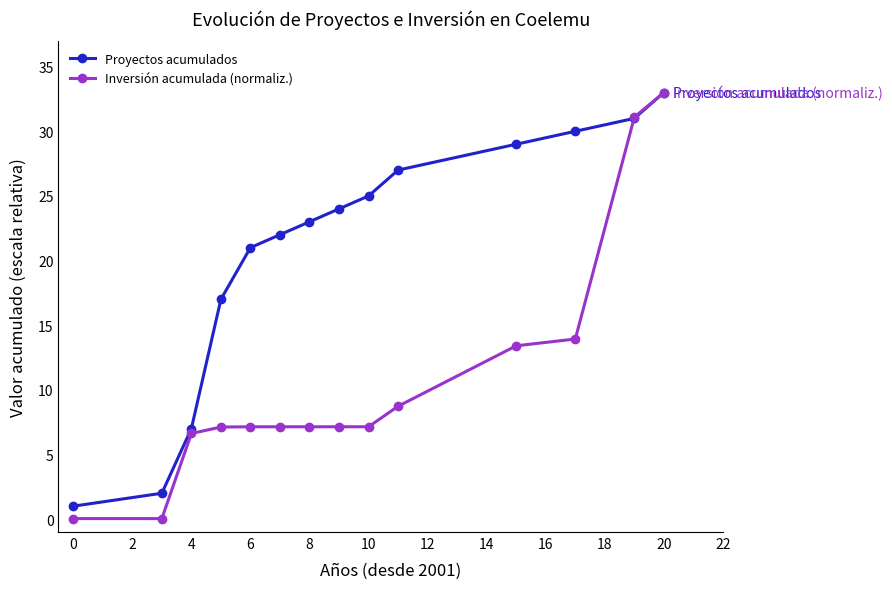

What is the maximum value for Proyectos acumulados?

33.0